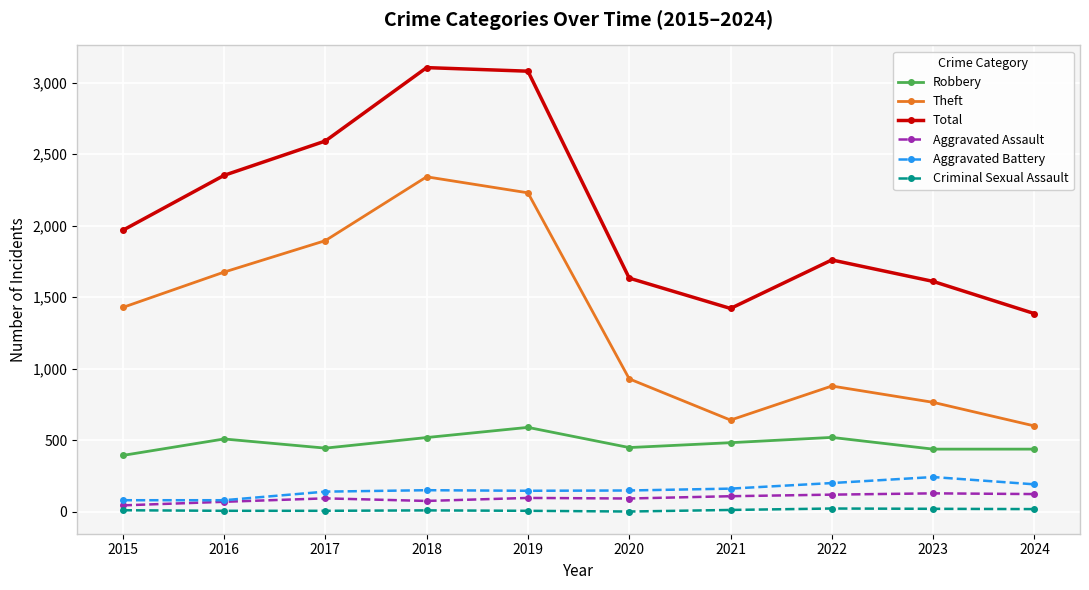

What is the value of the Aggravated Assault point at the 8th from the left?

121